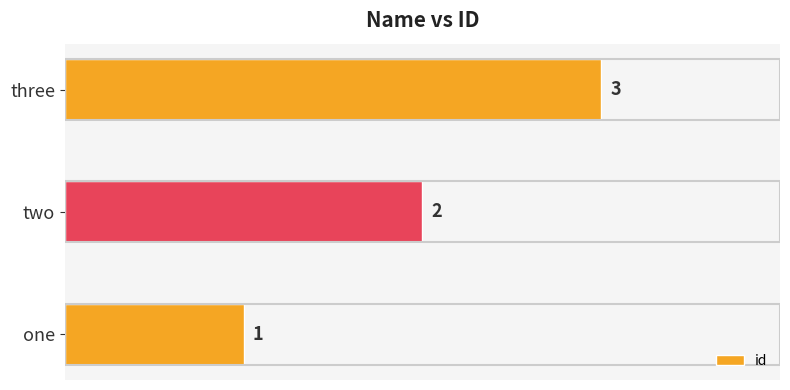

What is the change in value from two to three?

+1